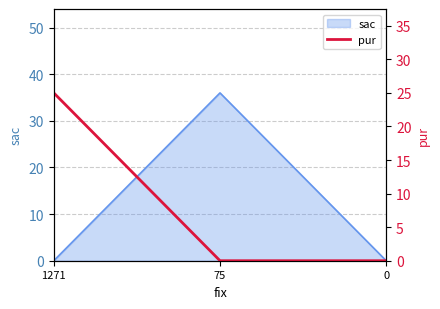

True or false: the data shows 0 at 0.

True